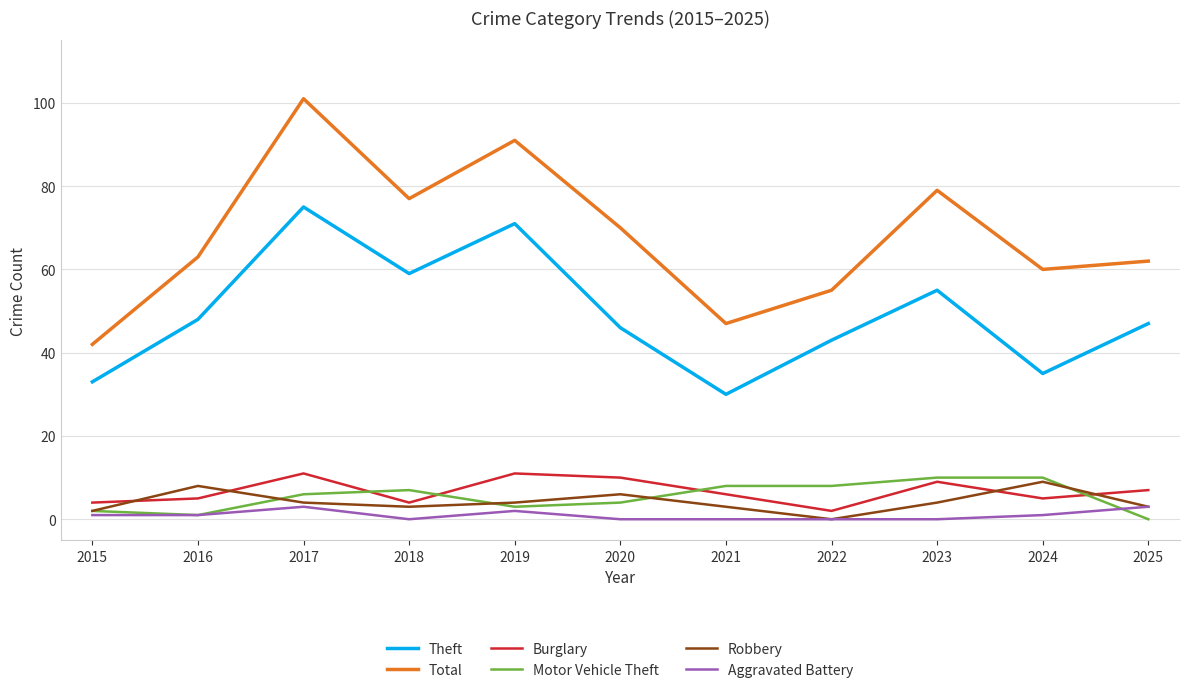

True or false: Burglary has more than 1 points higher than both neighbors.

True